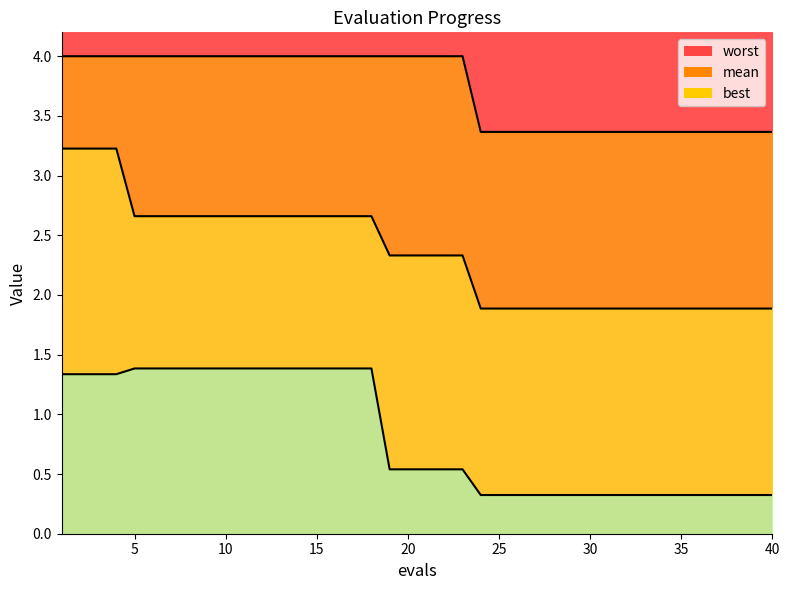

What is the approximate value of best at 12?

1.4